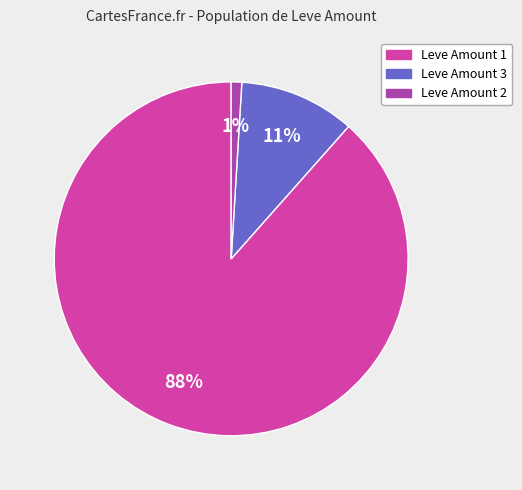

To the nearest percent, what is the average slice percentage?

33%